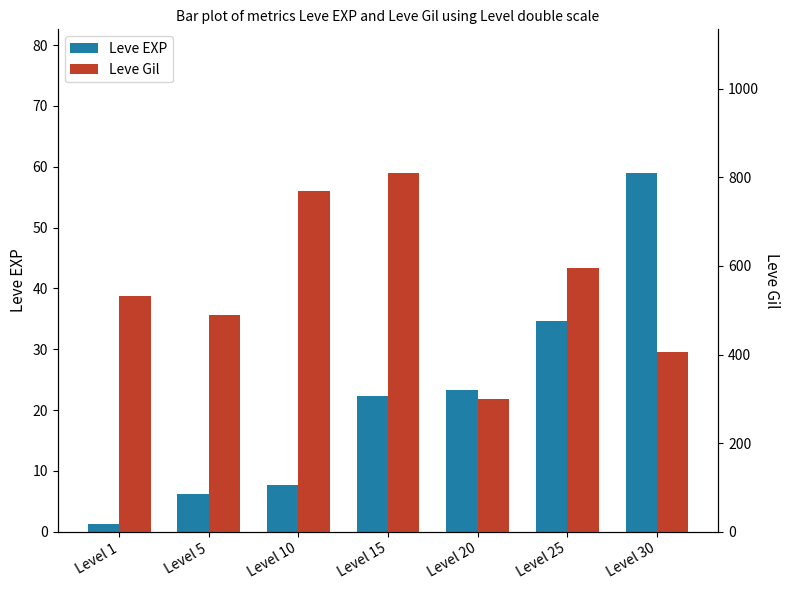

What is the difference between the second highest and minimum values in the Leve Gil series?

468.3